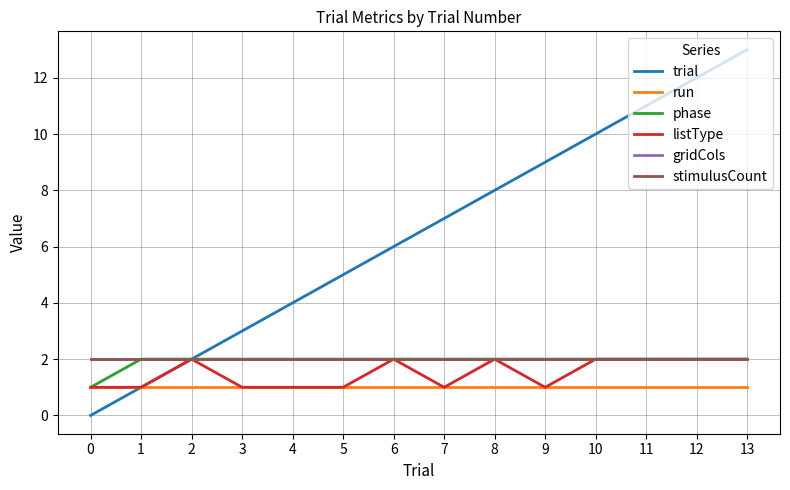

Does the chart display data point markers on the line(s)?

No